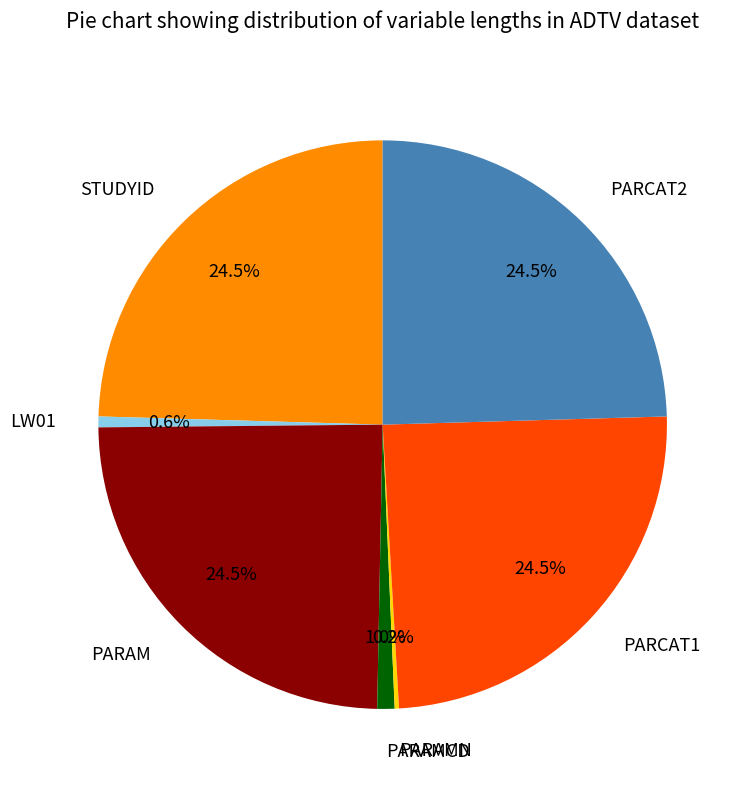

Does PARAMCD represent more than half of the total?

No